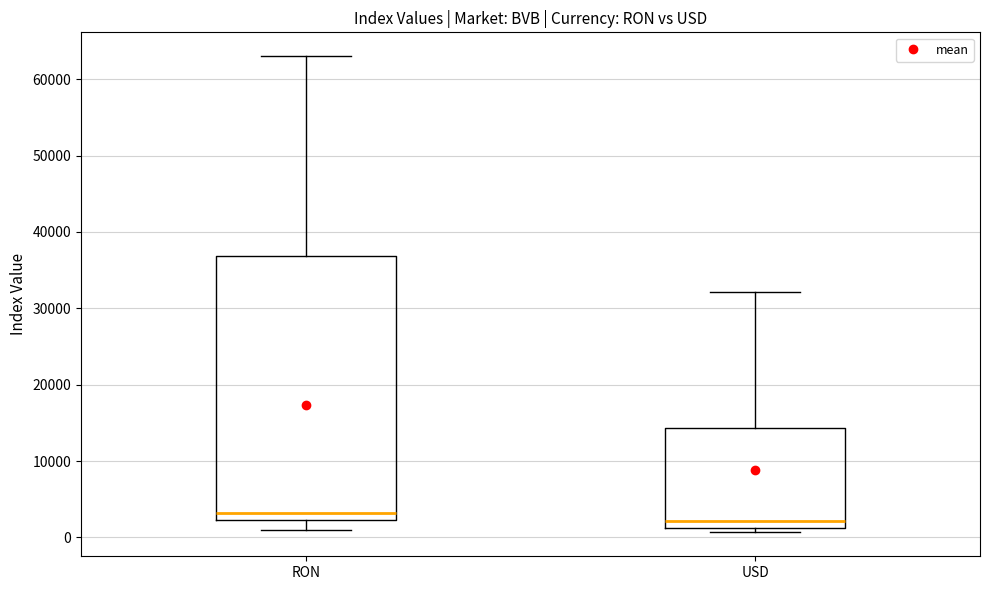

Reading left to right, transcribe this box plot: for each box, give where its median line is, the range the box spans, and where its two whiskers end, as read against the y-axis. The values are not printed on the chart, so give them approximately, as read against the axis.

RON: median 3000, box 2000 to 37000, whiskers 1000 to 63000
USD: median 2000, box 1000 to 14000, whiskers 1000 (just below the box's lower edge) to 32000